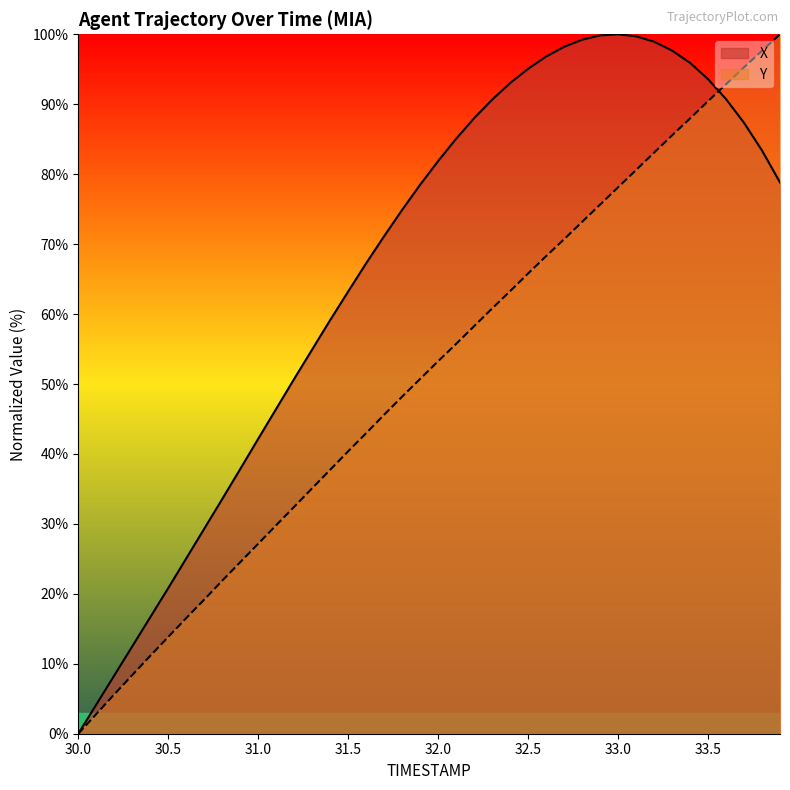

What is the total value across all series at 30.1?

7.0